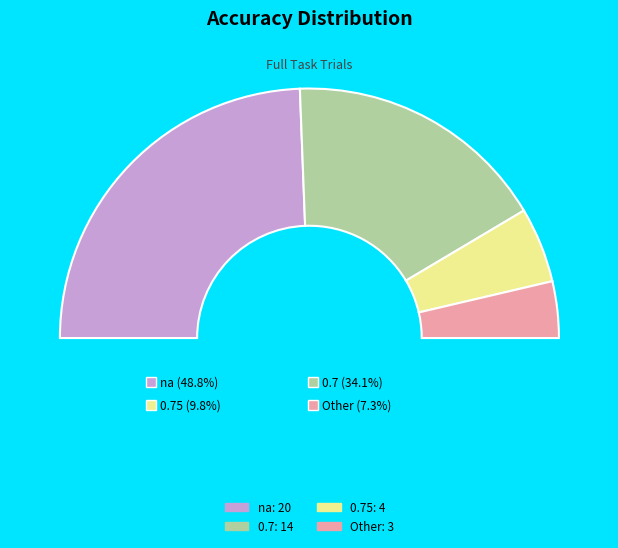

How many slices are in this pie chart?

4